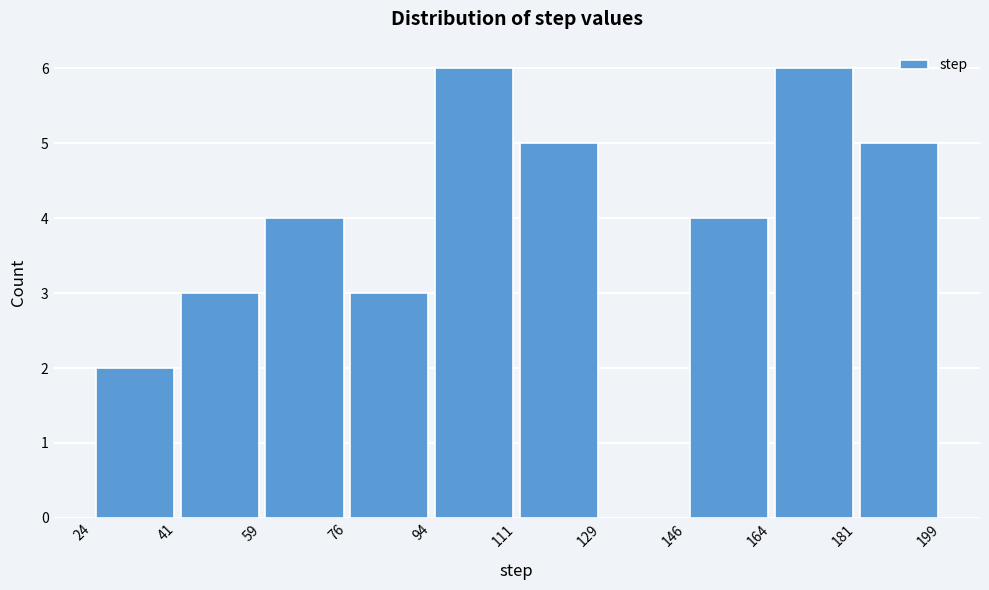

What is the height of the bar covering 146 to 164 on the x-axis? The values are not printed on the chart, so give them approximately, as read against the axis.

4